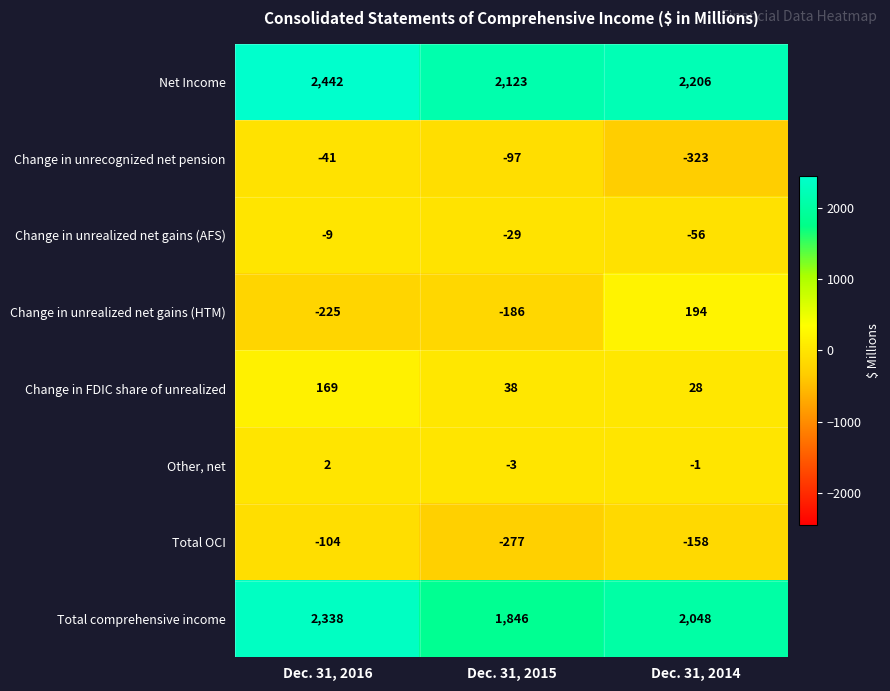

Which category has the highest value in the Net Income series?

Dec. 31, 2016